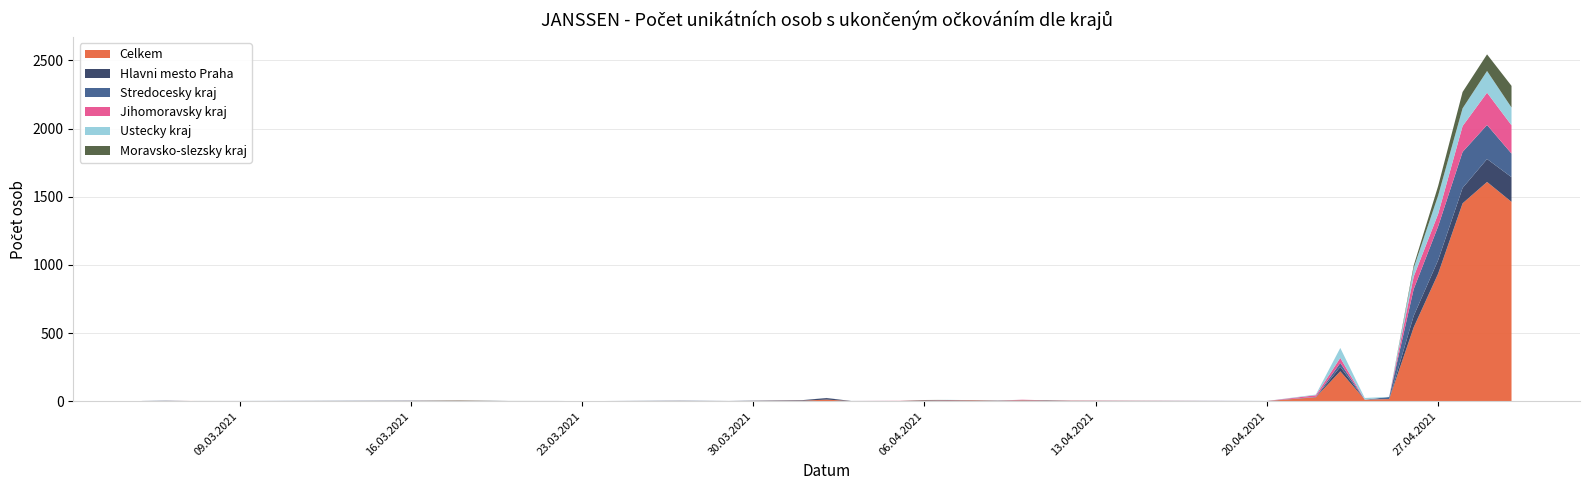

Reading left to right, transcribe all the data shown in this chart.

Celkem: 1	2	2	1	1	2	3	1	1	1	1	2	1	3	4	12	1	2	5	5	6	3	6	4	3	1	29	220	12	16	542	936	1452	1609	1463
Hlavni mesto Praha: 1	1	0	1	0	2	1	1	1	0	0	1	1	3	4	11	1	0	3	3	1	2	0	3	1	0	1	32	0	0	84	99	113	168	181
Stredocesky kraj: 0	1	0	0	1	0	0	0	0	1	0	1	0	0	0	1	0	0	0	0	1	0	2	0	0	1	2	29	0	15	196	248	264	250	173
Jihomoravsky kraj: 0	0	0	0	0	0	0	0	0	0	0	0	0	0	0	0	0	1	0	1	0	0	3	0	1	0	12	37	0	0	92	91	190	237	208
Ustecky kraj: 0	0	0	0	0	0	0	0	0	0	0	0	0	0	0	0	0	0	0	1	0	1	0	0	0	0	5	73	12	1	63	135	130	159	130
Moravsko-slezsky kraj: 0	0	0	0	0	0	2	0	0	0	0	0	0	0	0	0	0	0	1	0	0	0	0	0	0	0	0	0	0	0	18	70	120	122	159